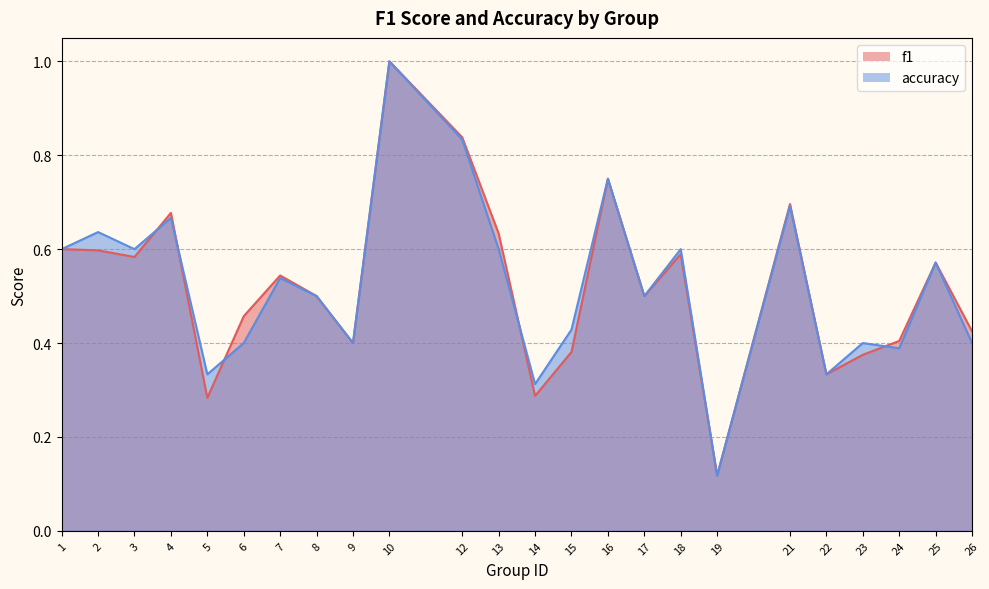

At which label is f1 closest to 0?

19